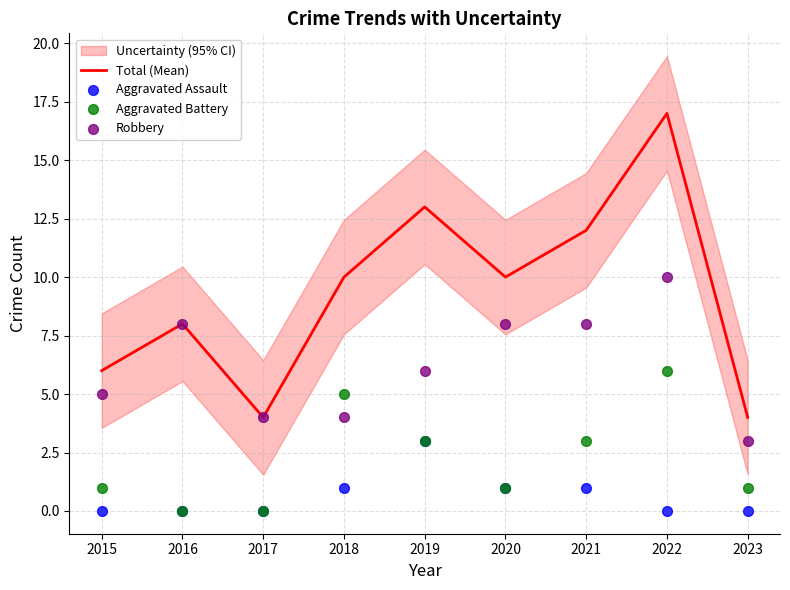

Which series reaches the maximum Y coordinate?

Total (Mean)